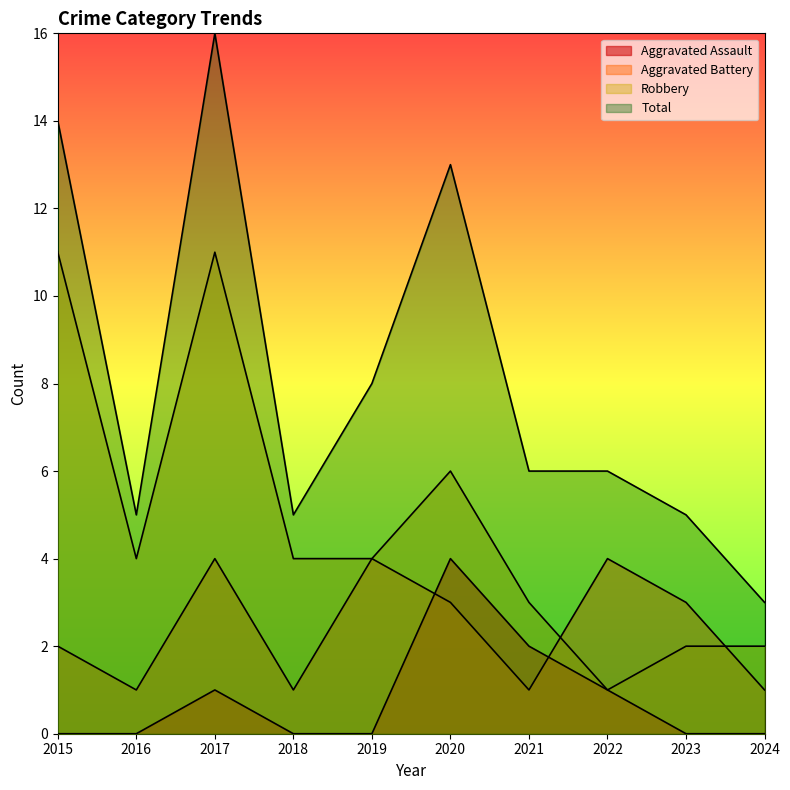

Between 2016 and 2018, which series saw the biggest shift?

Aggravated Assault